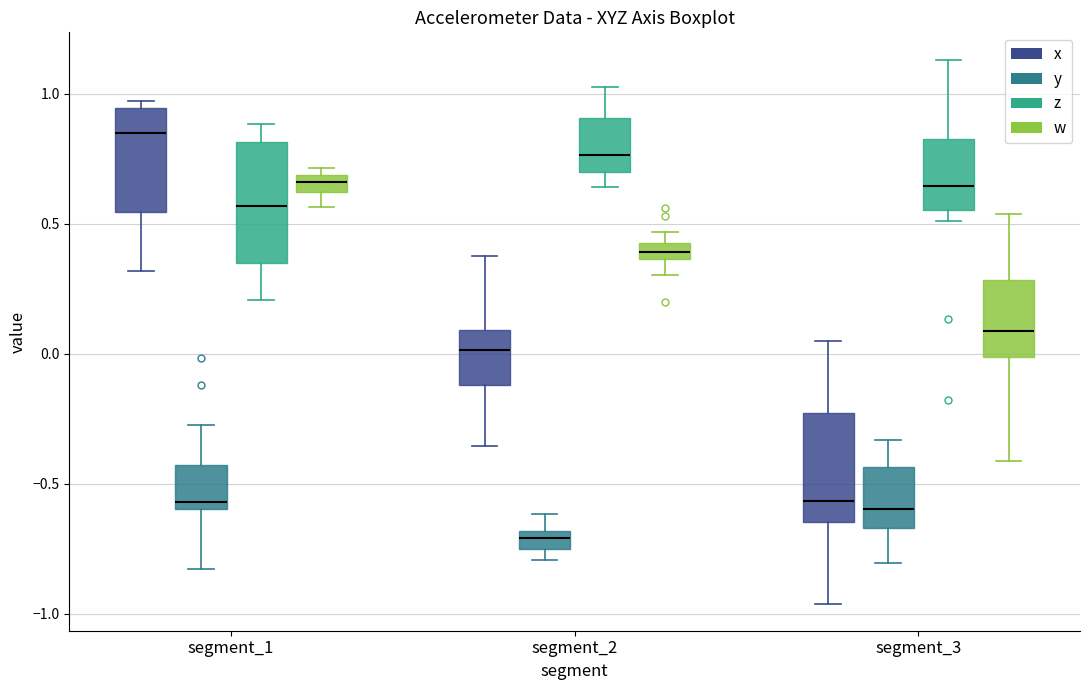

Which box's median line is the lowest?

segment_2 (y)